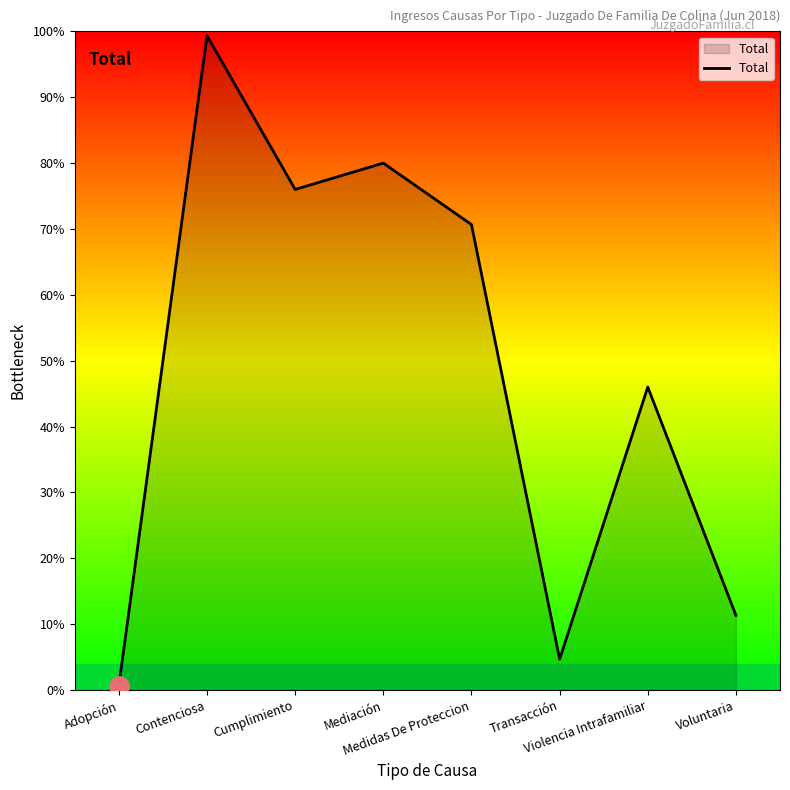

Reading left to right, extract all data points from this chart.

1	149	114	120	106	7	69	17